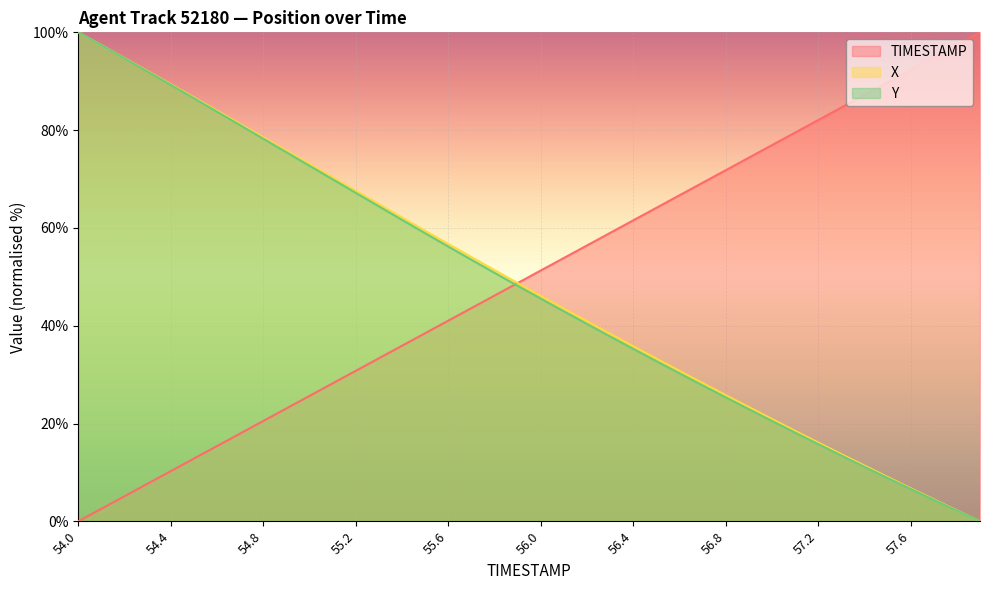

Where does the TIMESTAMP series first go above 51?

56.0